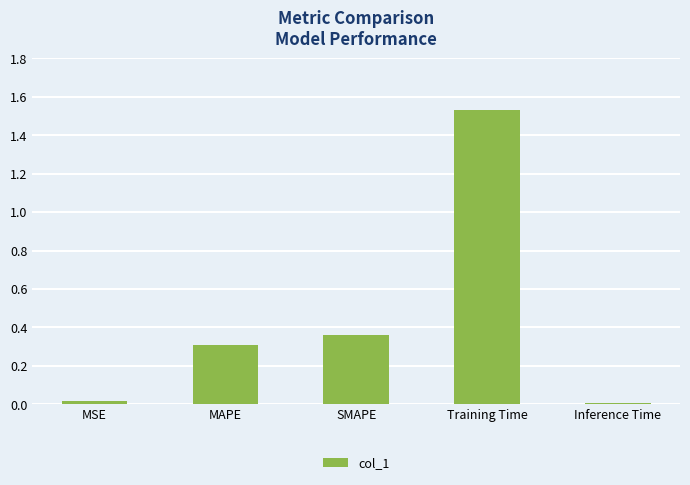

What is the change in value from MAPE to Training Time?

+1.2